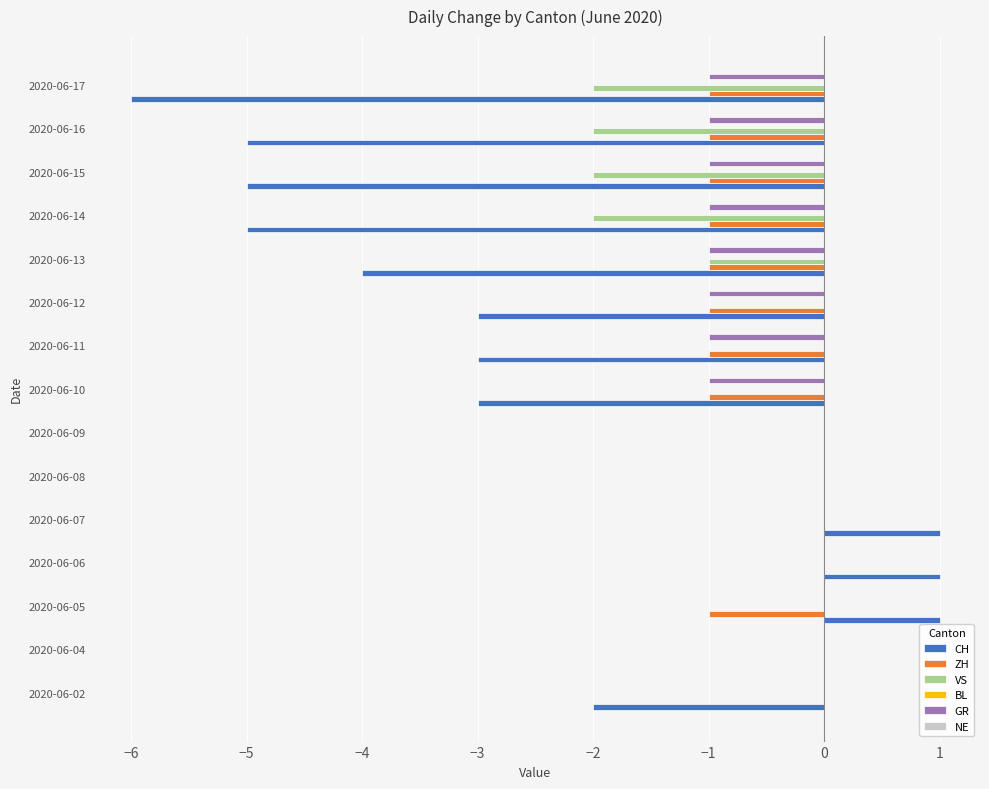

What is the sum of all CH values?

-33